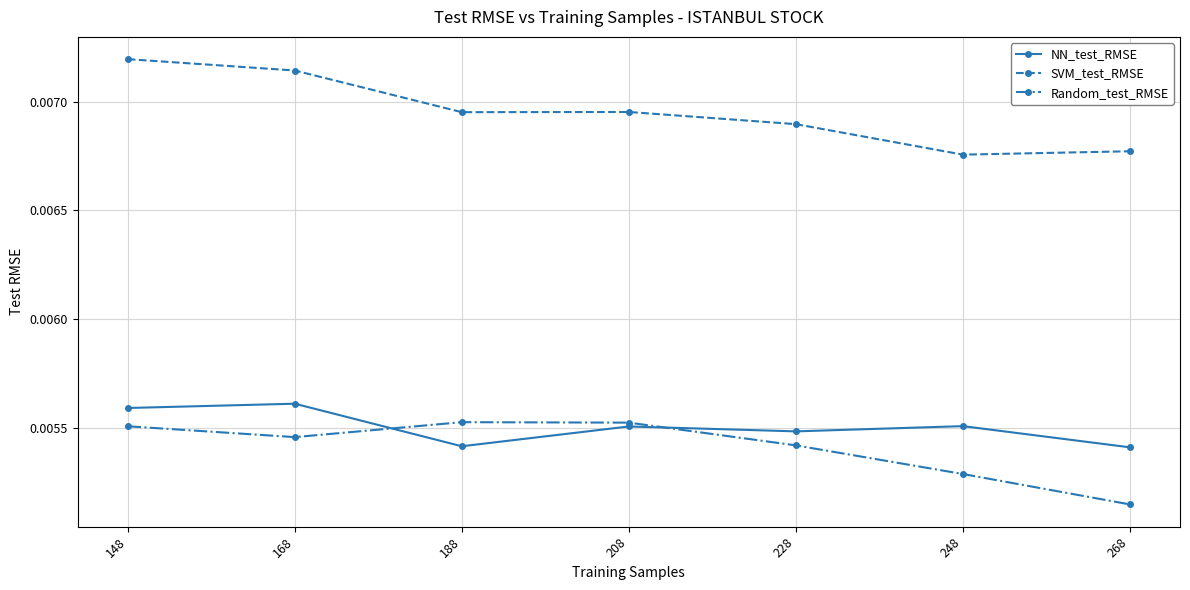

Where is Random_test_RMSE nearest to the value 0?

268